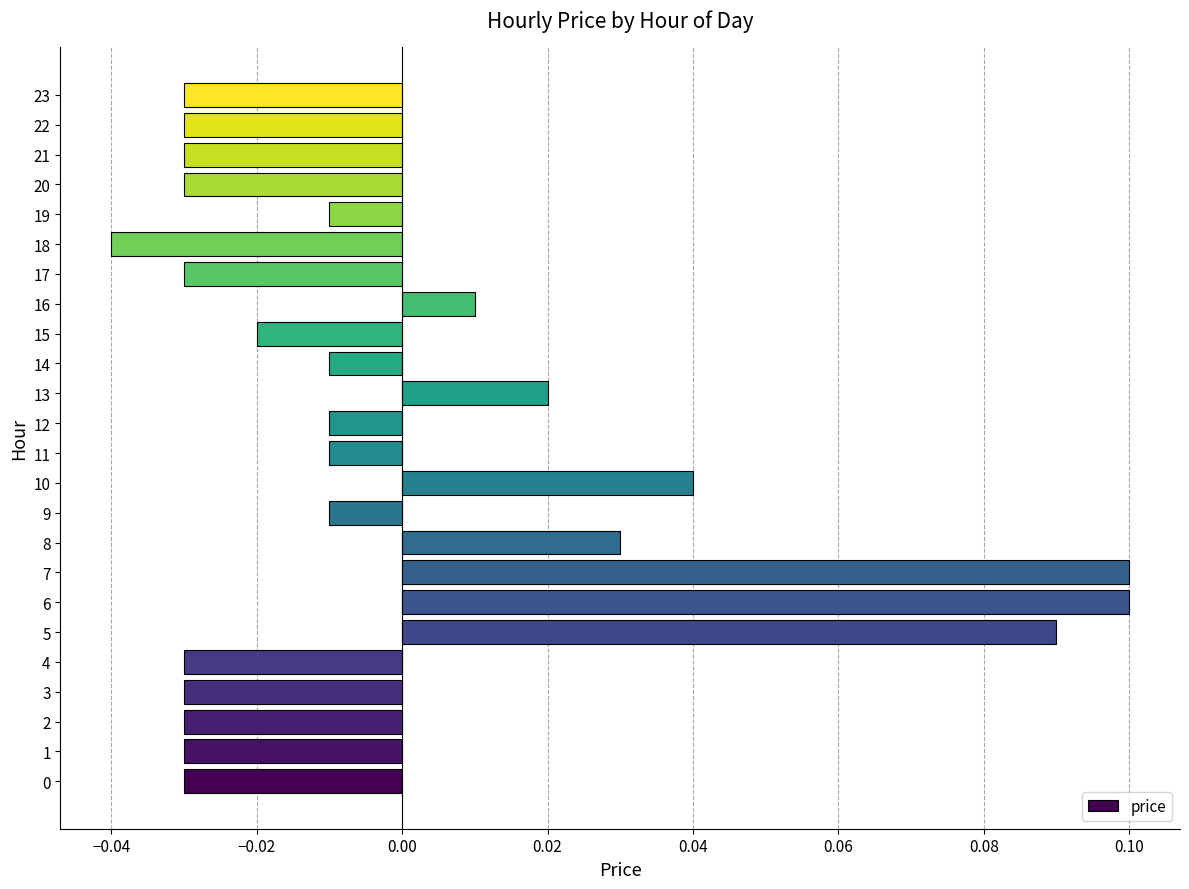

How many data points are less than 0?

17